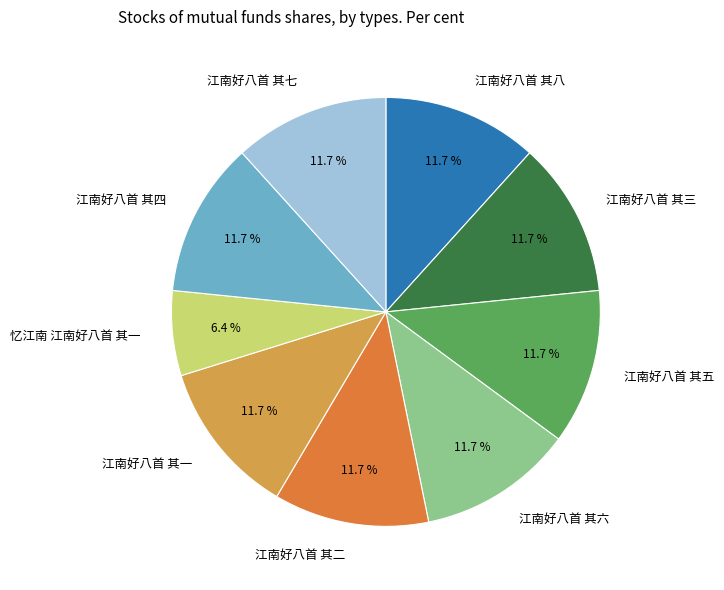

Which slice is the smallest?

忆江南 江南好八首 其一